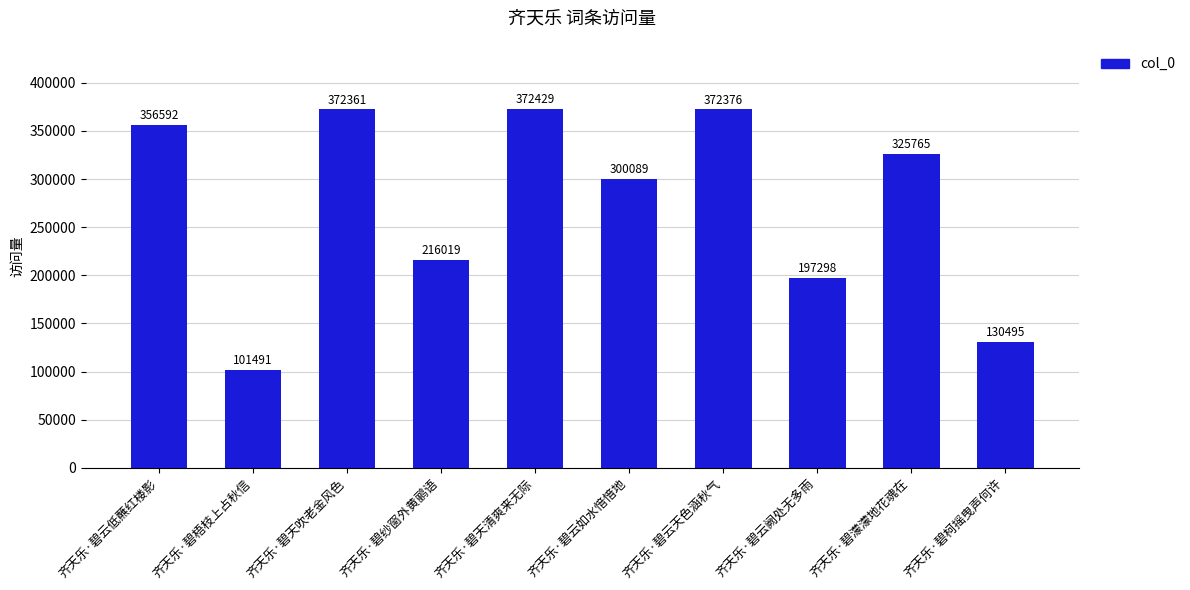

How many bars are there in total?

10